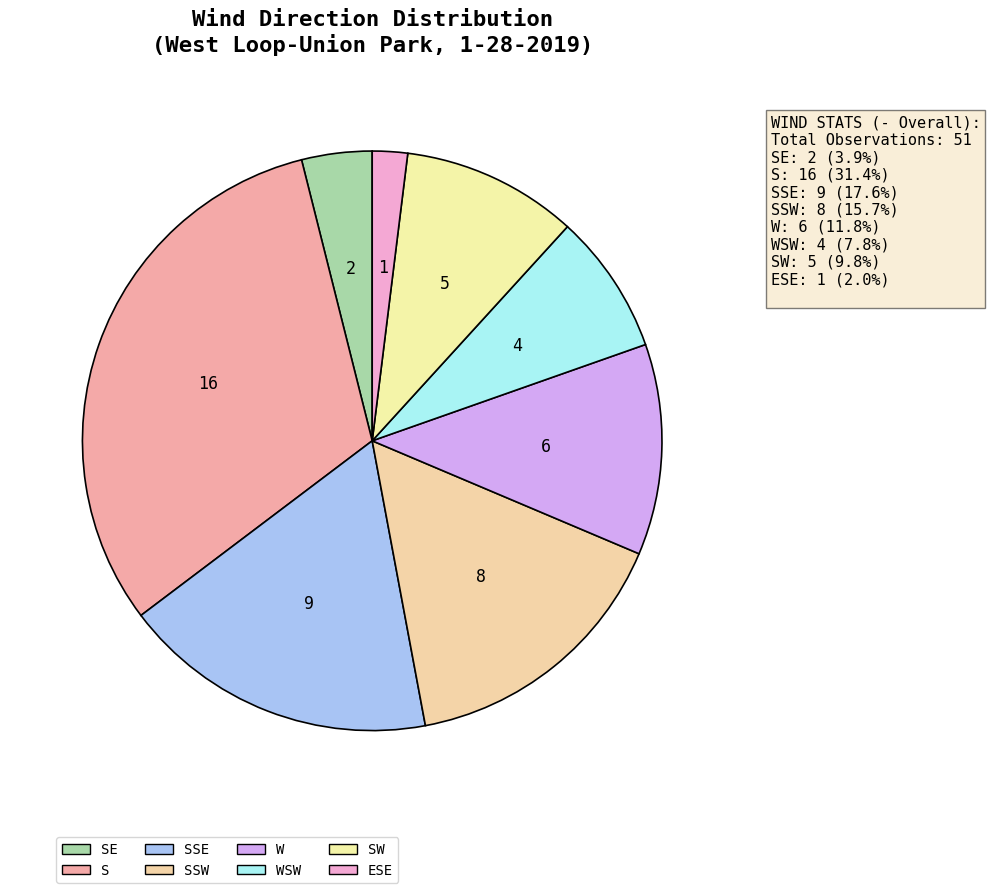

Is ESE the majority of the pie?

No